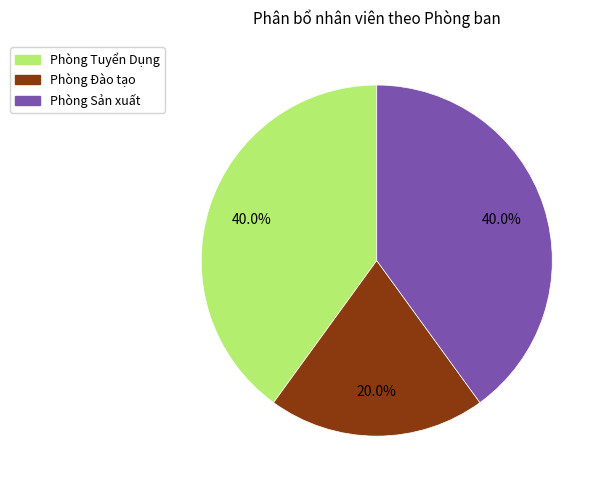

Approximately how many times larger is the value at Phòng Tuyển Dụng compared to Phòng Sản xuất?

1.0